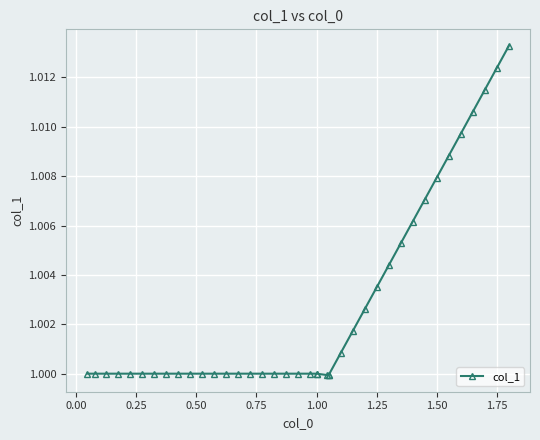

What is the sum of all values?

40.1